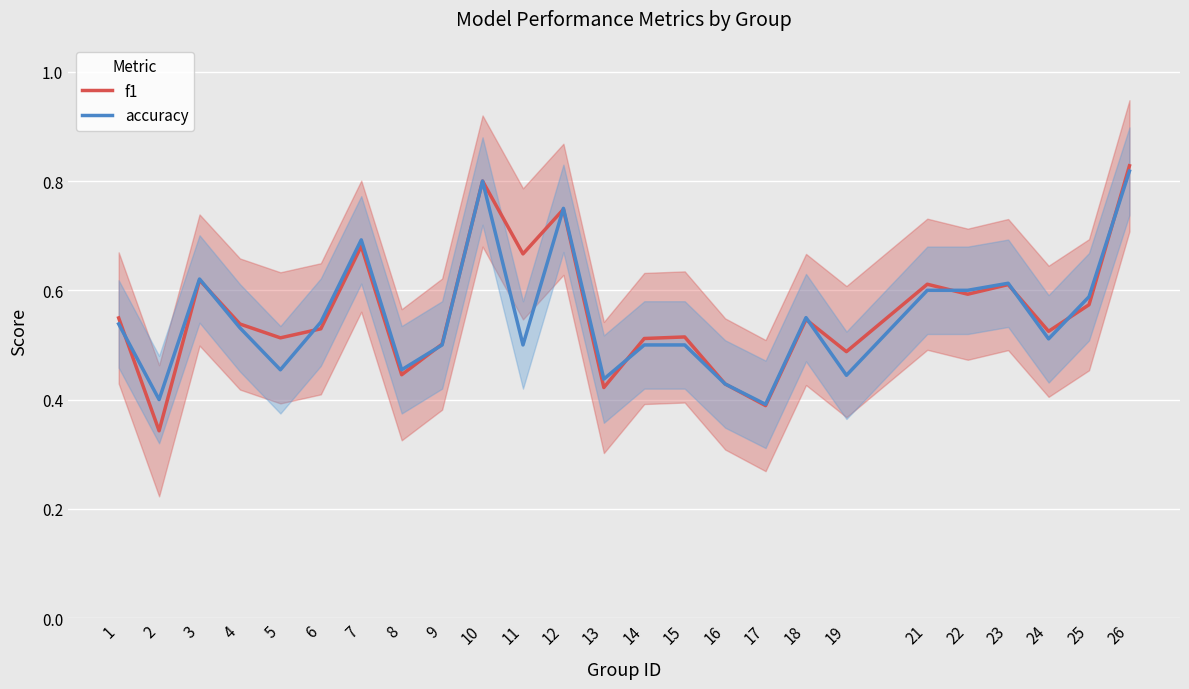

True or false: accuracy has more than 0 interior local peaks.

True